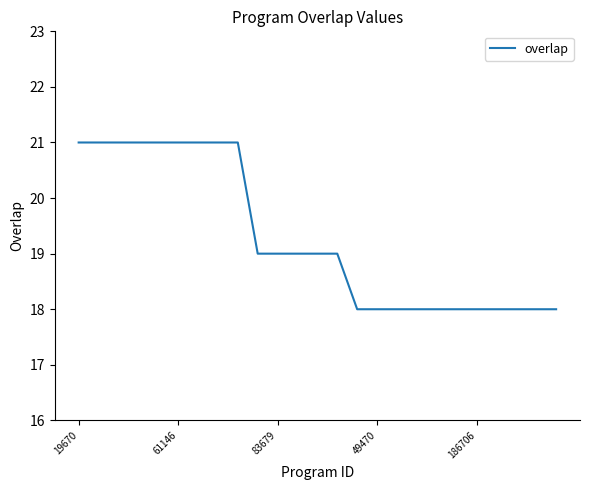

What is the difference between the maximum and minimum values?

3